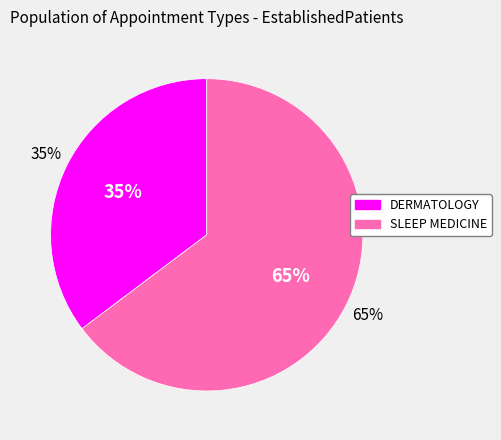

What is the total percentage of DERMATOLOGY and SLEEP MEDICINE?

100.0%